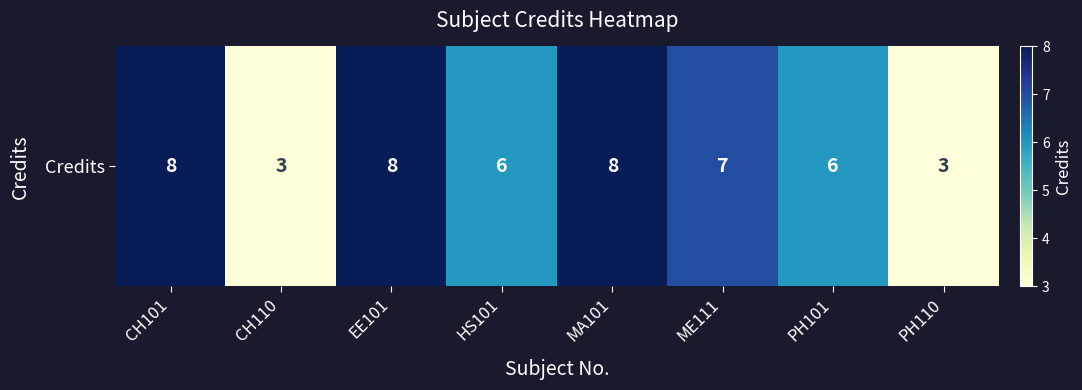

Between PH110 and EE101, which is larger?

EE101